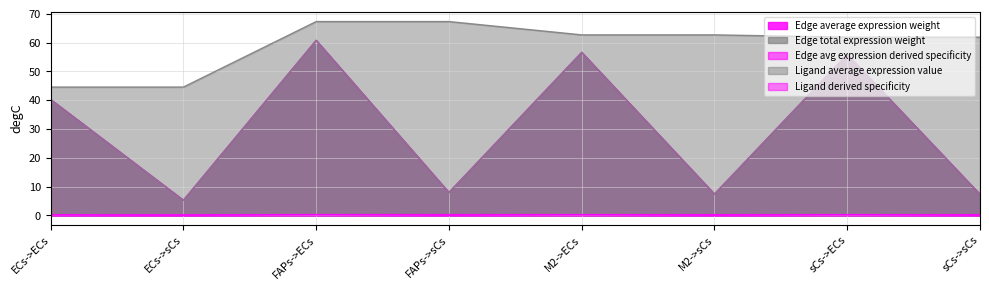

True or false: Ligand derived specificity and Edge average expression weight intersect in this chart.

False